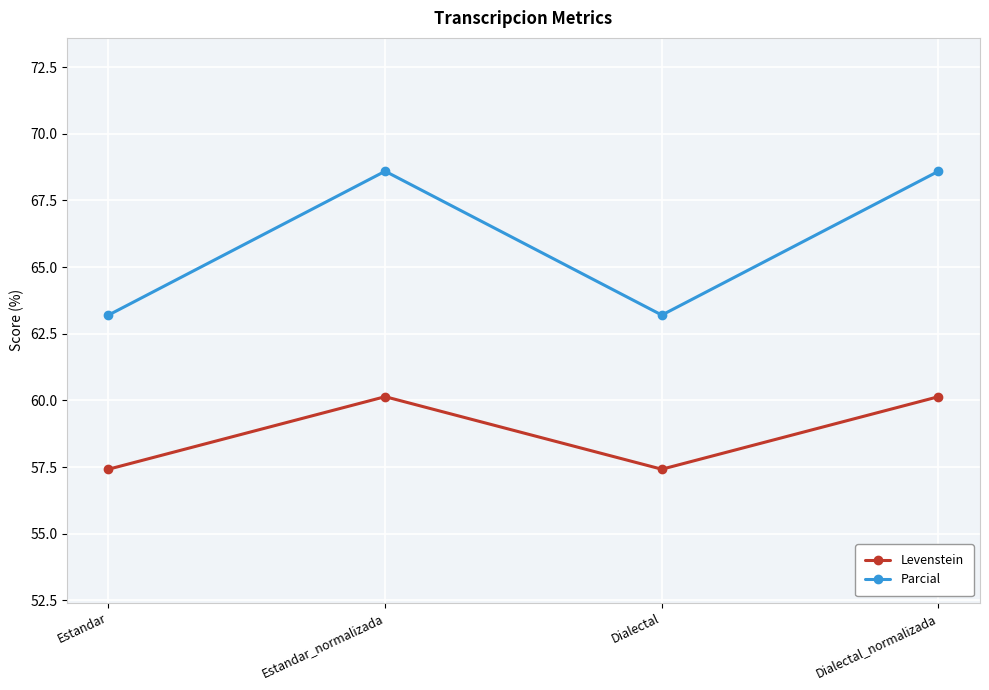

Rank the series by their maximum value, from highest to lowest.

Parcial, Levenstein